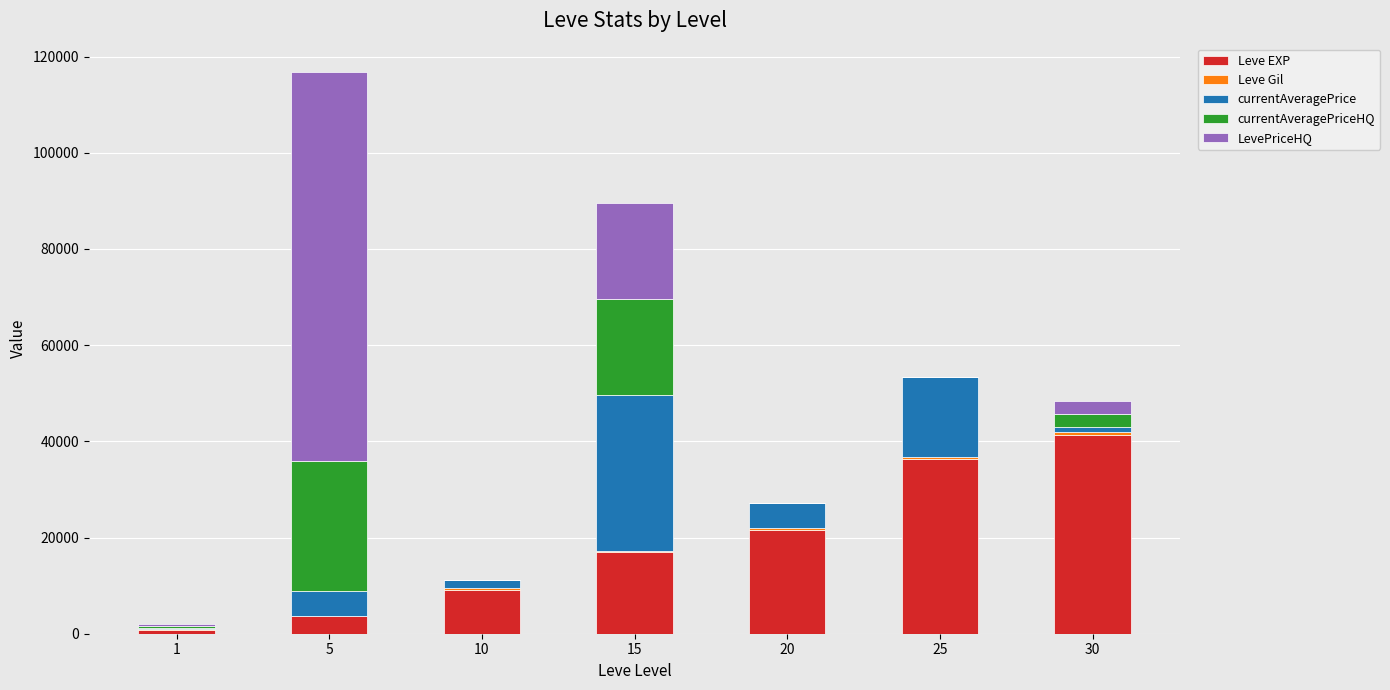

What is the maximum value for Leve EXP?

41410